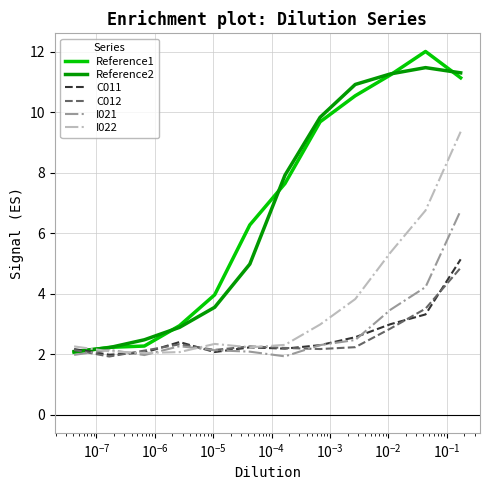

Which series has the widest spread of values?

Reference1